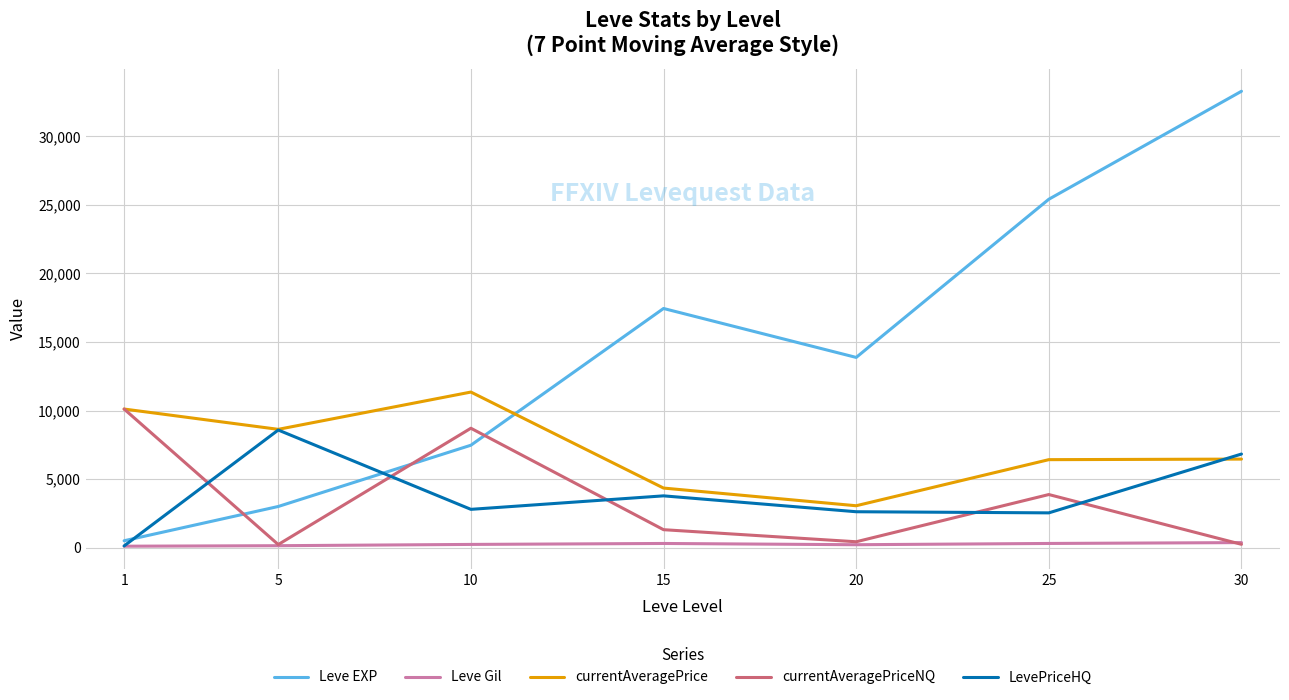

Which series changed the most between 1 and 30?

Leve EXP